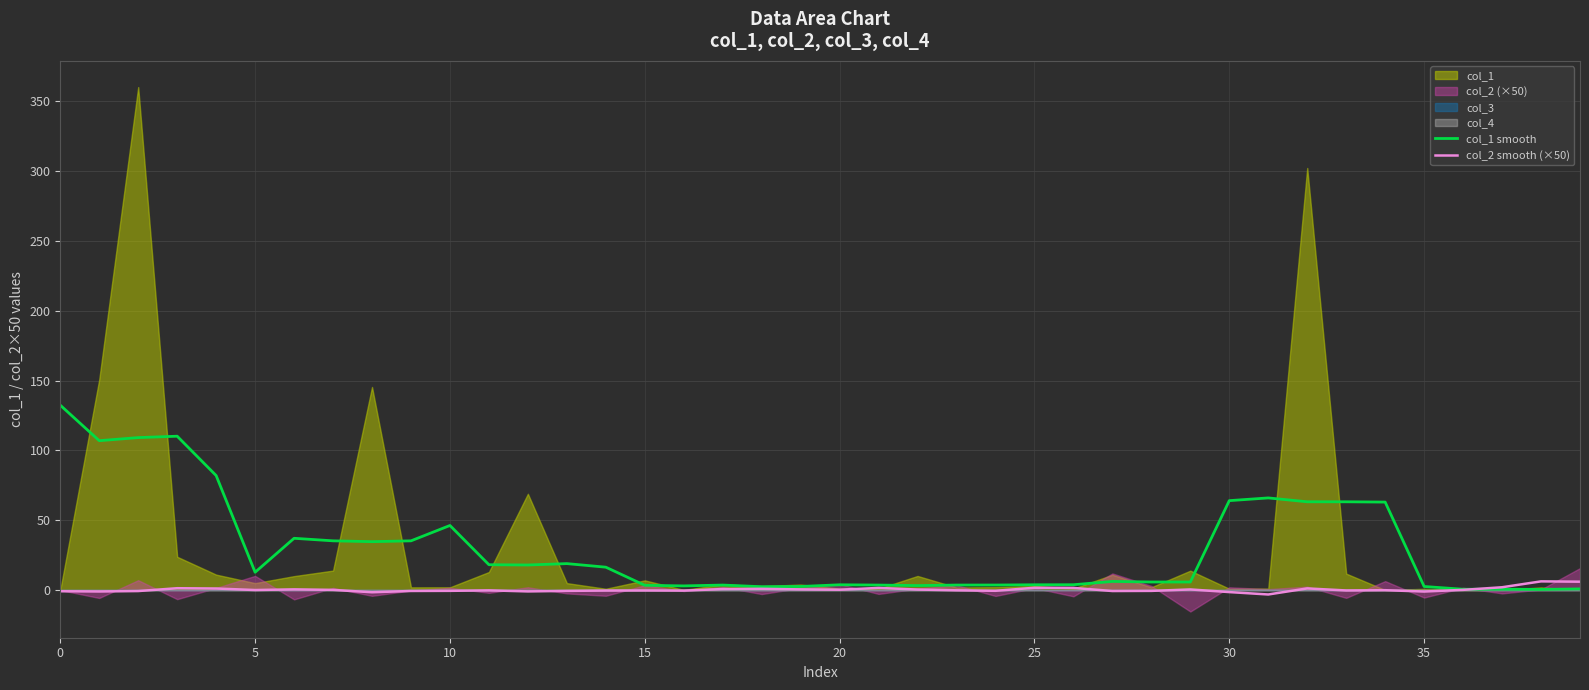

What is the value of the col_1 smooth point at the 15th from the left?

16.4